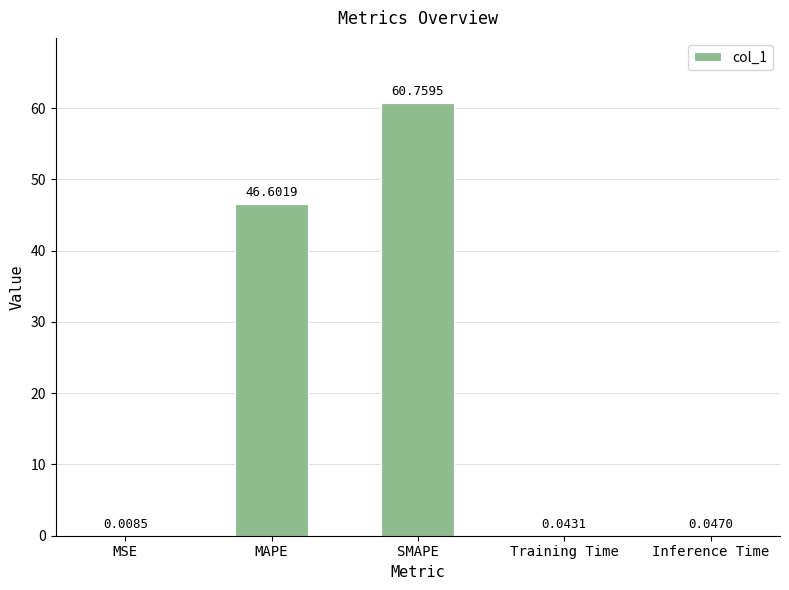

What is the sum of all values?

107.5